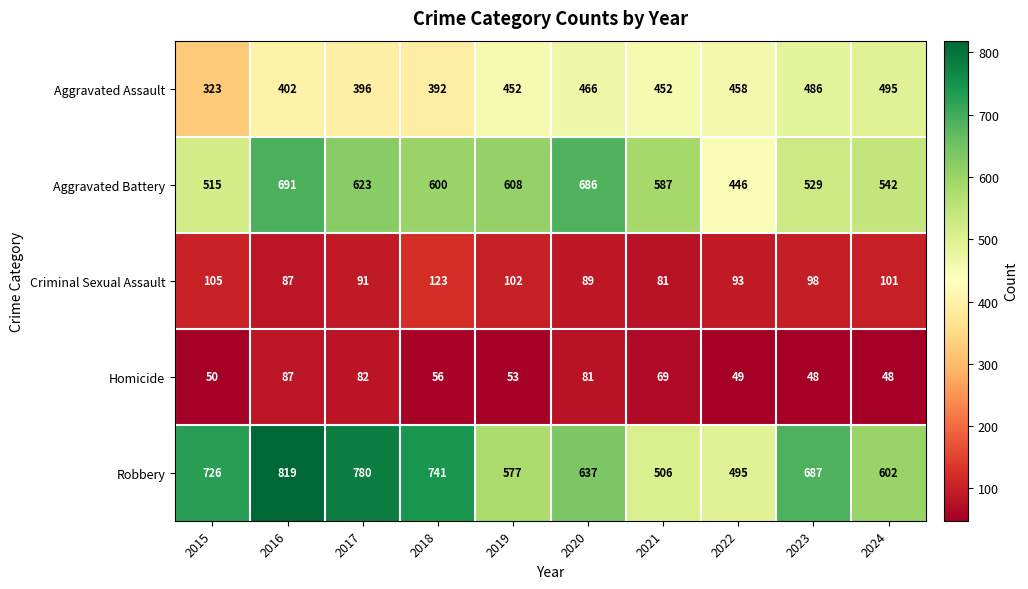

Rank the series at 2019 from lowest to highest value.

Homicide, Criminal Sexual Assault, Aggravated Assault, Robbery, Aggravated Battery